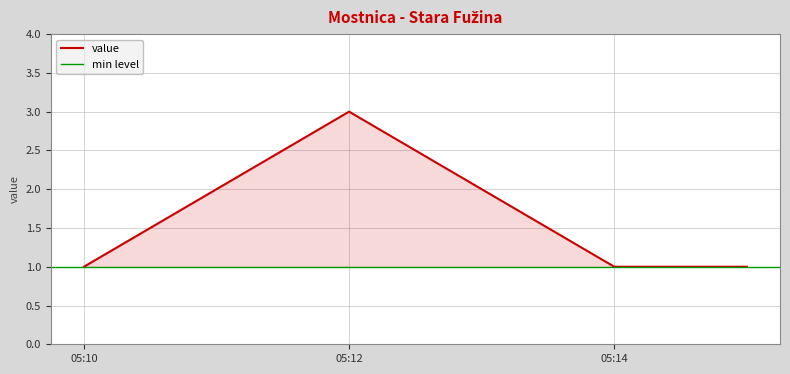

True or false: value has more than 2 points higher than both neighbors.

False